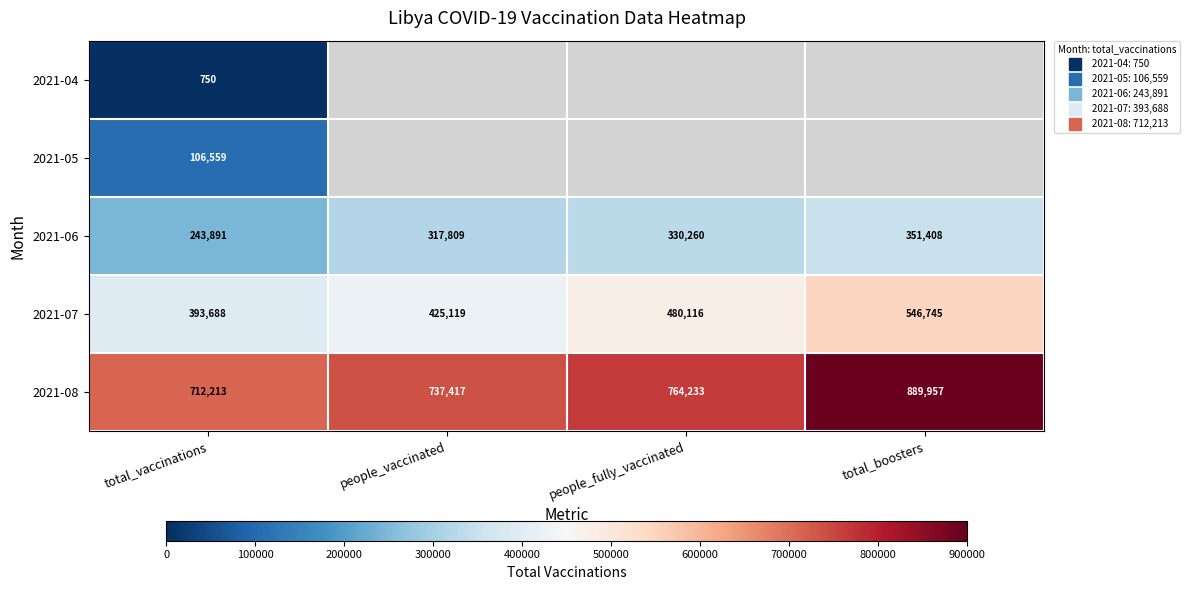

Which category has the highest value in the 2021-08 series?

total_boosters